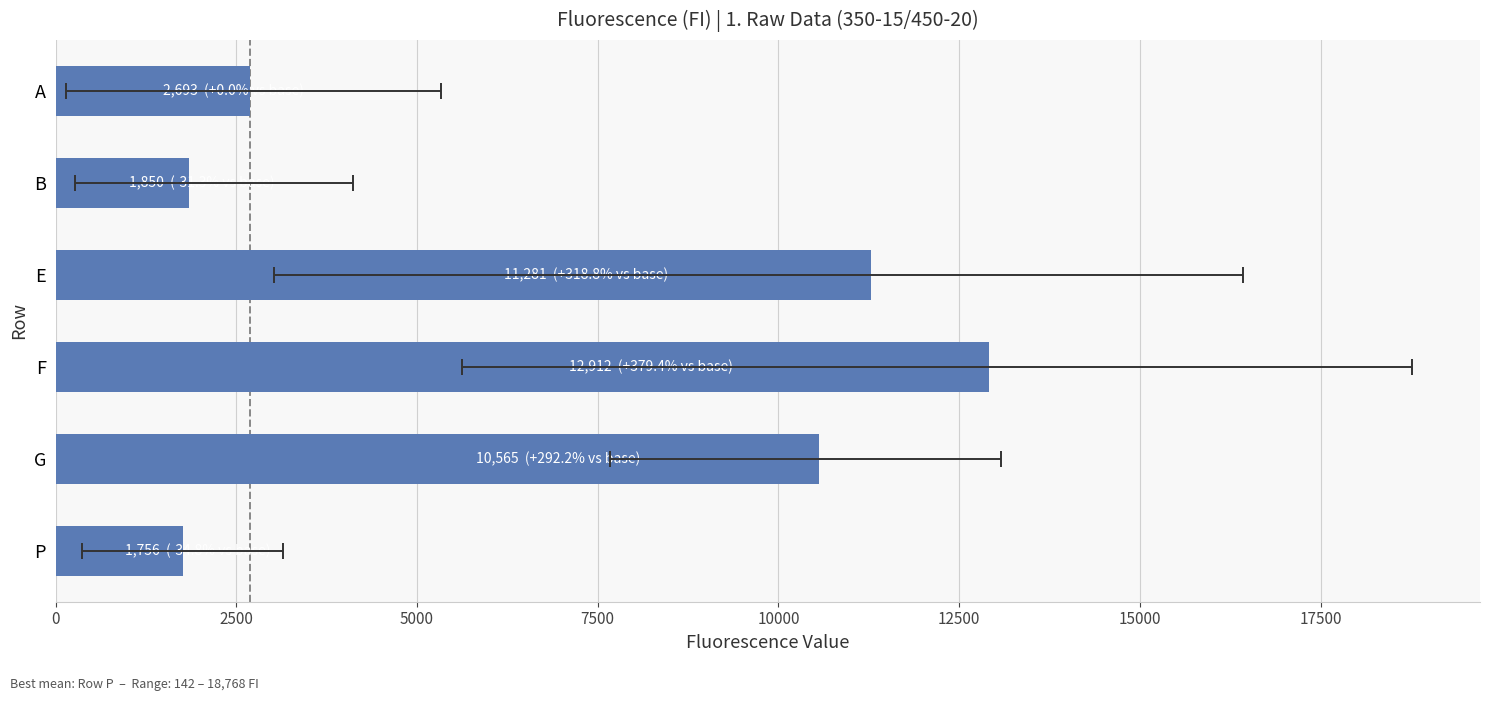

What is the value of the 3rd bar from the left?

12912.4